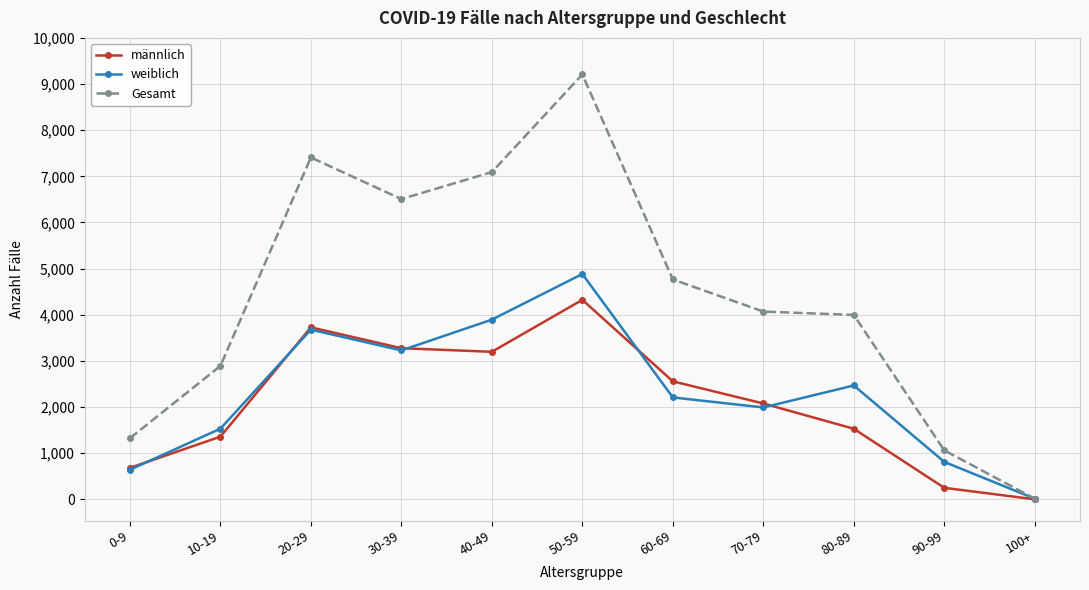

What is the sum of the Gesamt values at 50-59 and 20-29?

16615